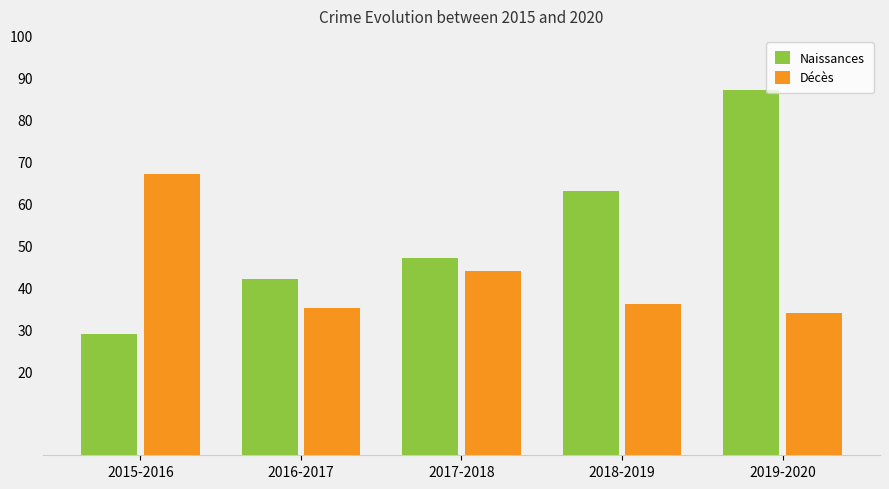

What is the difference between the maximum and minimum values in the Naissances series?

58